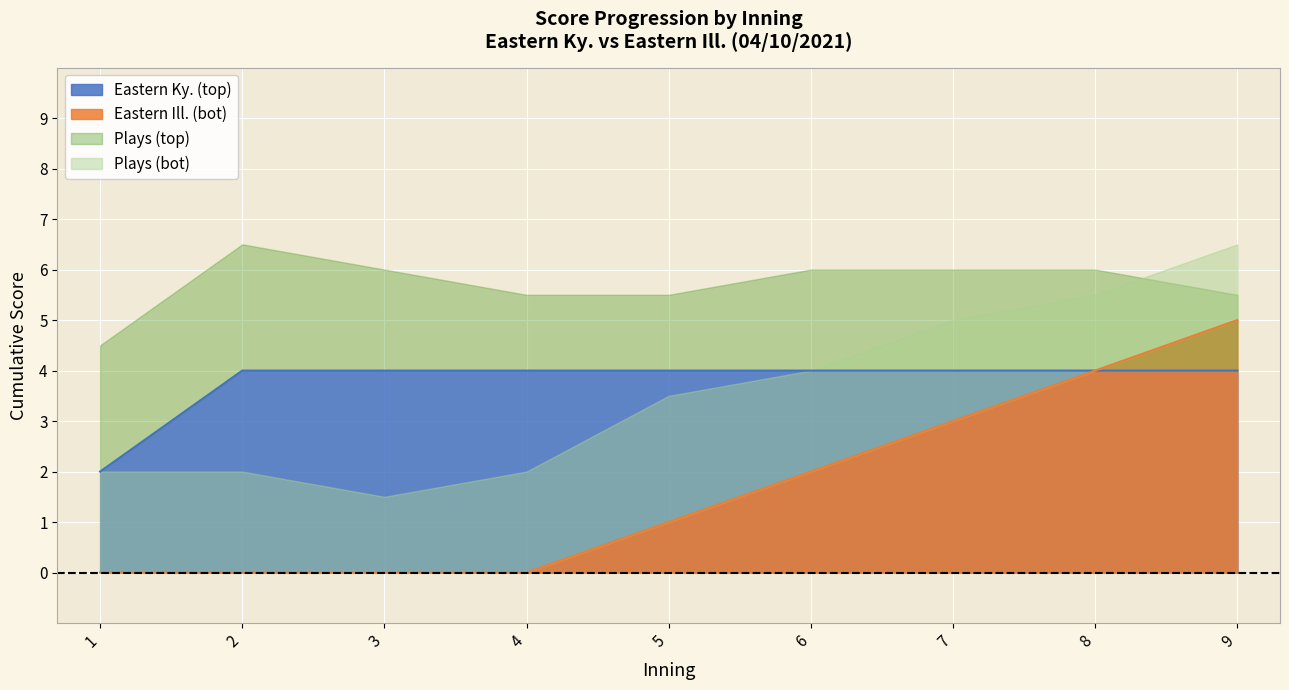

Rank the categories by Eastern Ky. (top) value from lowest to highest.

1, 2, 3, 4, 5, 6, 7, 8, 9